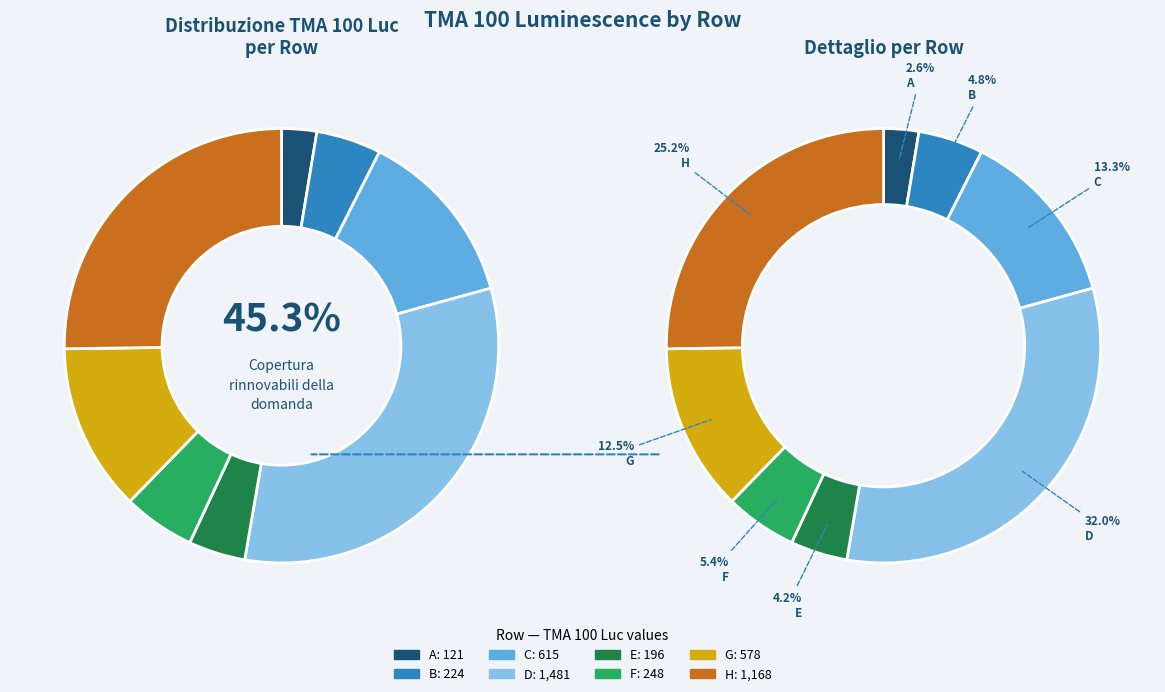

Rank the categories by value from lowest to highest.

A, E, B, F, G, C, H, D